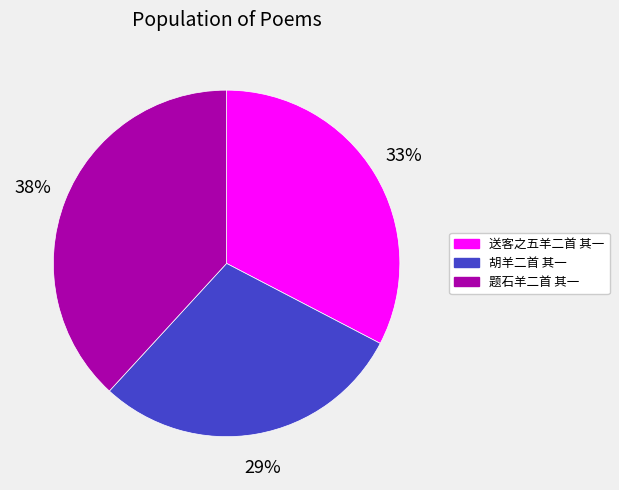

Rank the categories by value from highest to lowest.

题石羊二首 其一, 送客之五羊二首 其一, 胡羊二首 其一